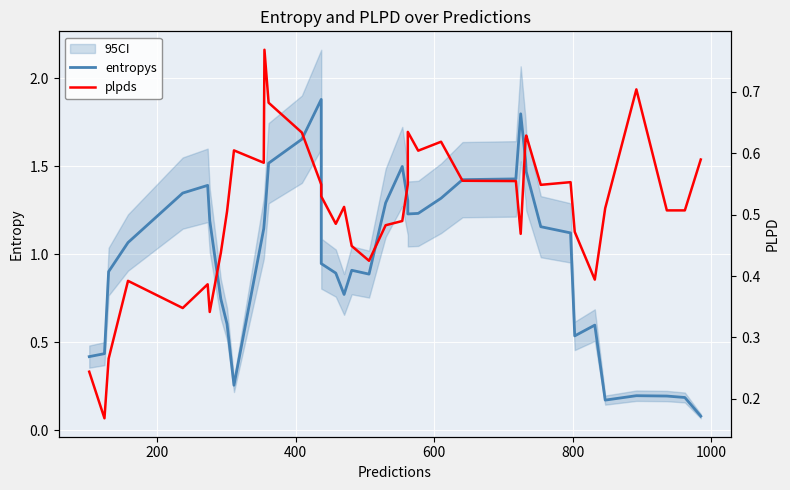

Reading left to right, transcribe all the data shown in this chart.

entropys: 0.4	0.4	0.9	1.1	1.3	1.4	1.2	0.7	0.6	0.3	1.1	1.2	1.5	1.7	1.9	0.9	0.9	0.8	0.9	0.9	1.3	1.5	1.3	1.2	1.2	1.3	1.4	1.4	1.8	1.5	1.5	1.2	1.1	0.5	0.6	0.2	0.2	0.2	0.2	0.1
plpds: 0.2	0.2	0.3	0.4	0.3	0.4	0.3	0.4	0.5	0.6	0.6	0.8	0.7	0.6	0.5	0.5	0.5	0.5	0.4	0.4	0.5	0.5	0.5	0.6	0.6	0.6	0.6	0.6	0.5	0.6	0.6	0.5	0.6	0.5	0.4	0.5	0.7	0.5	0.5	0.6